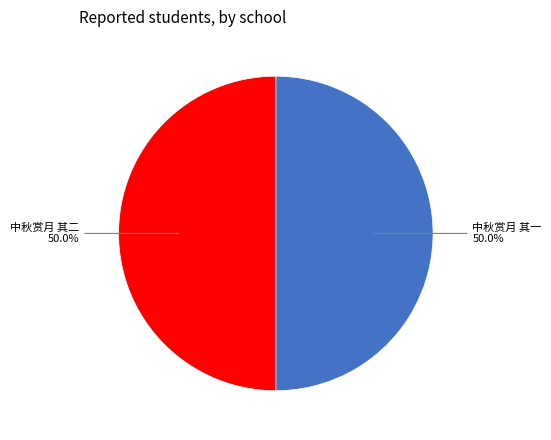

Count the number of slices in the pie.

2